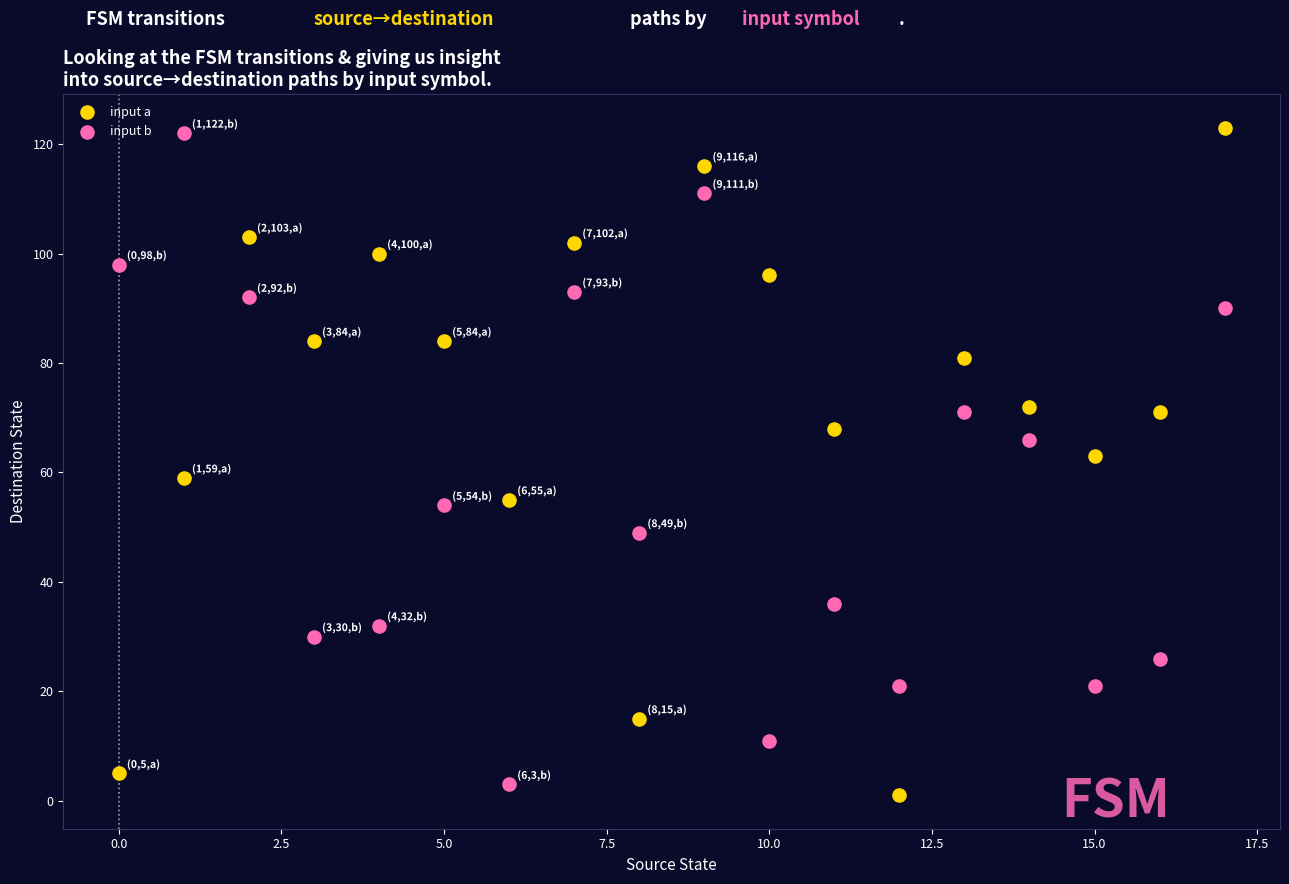

Across all data points, what is the range of Y values (max minus min)?

122